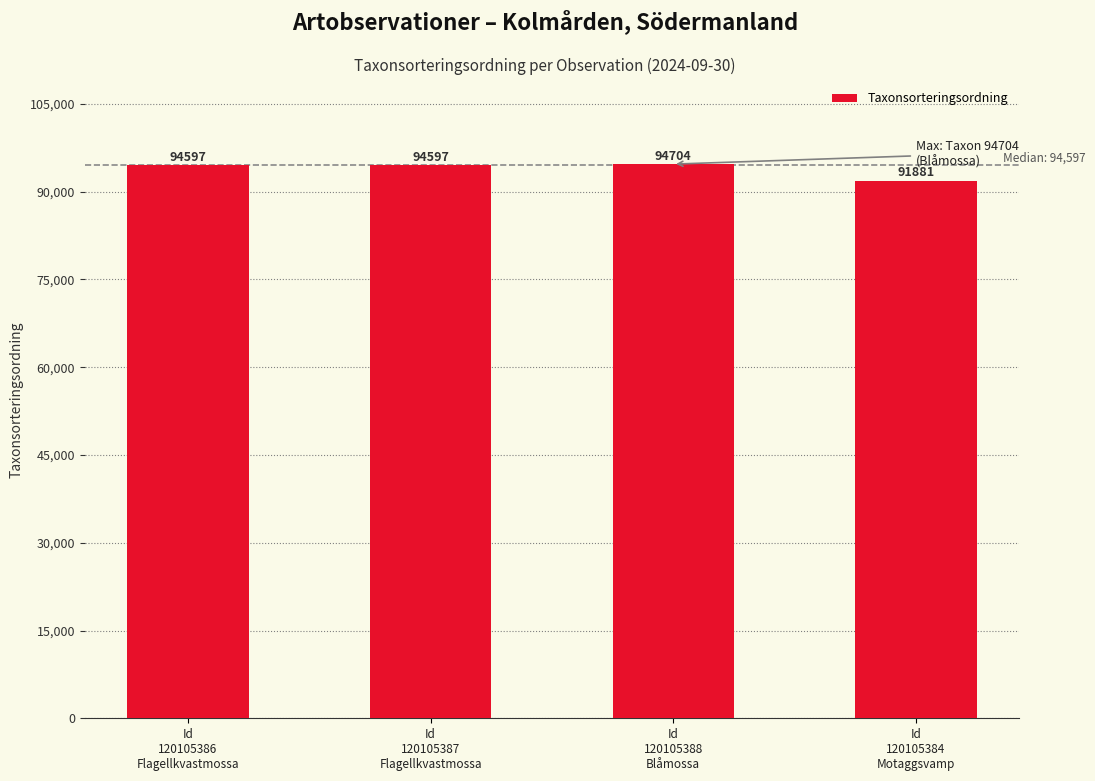

How many data points are less than 94597?

1